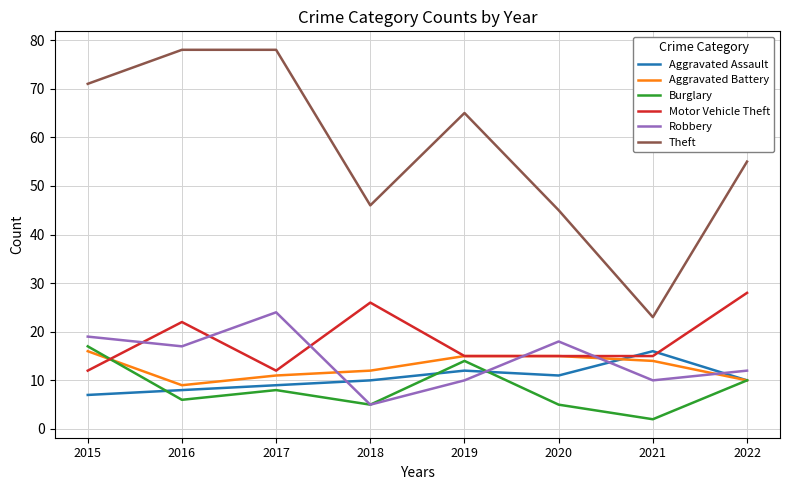

True or false: Motor Vehicle Theft has a value of 15 at 2019.

True